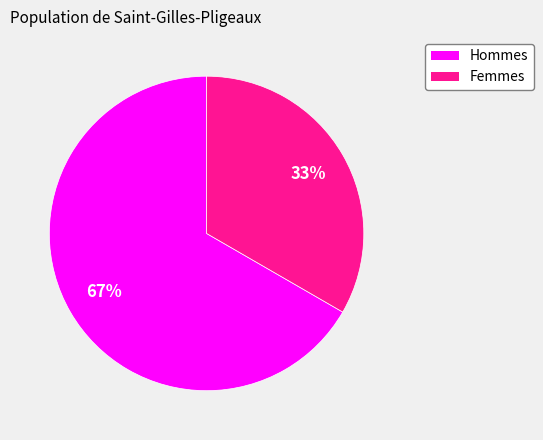

To the nearest percent, what is the average slice percentage?

50%